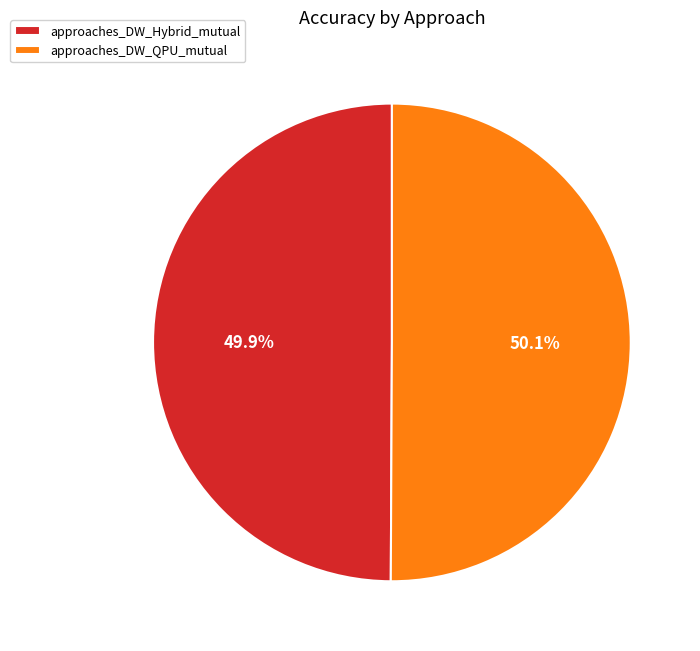

Count the number of slices in the pie.

2